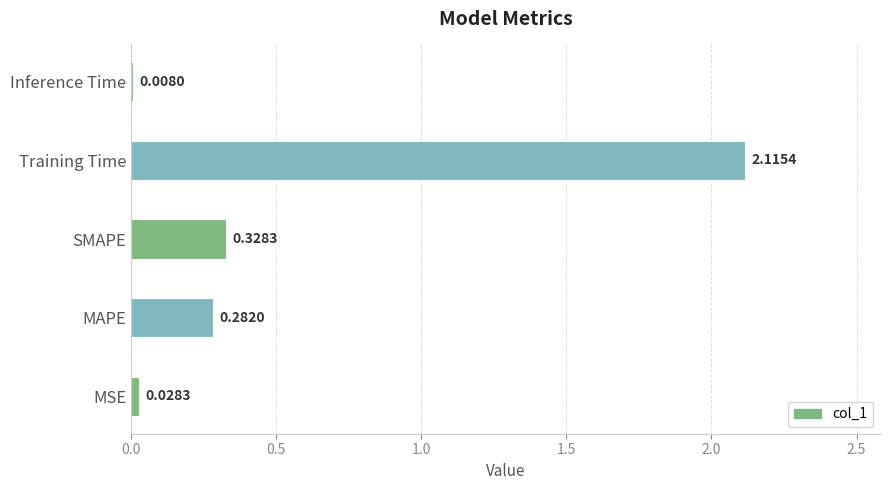

Between Inference Time and MAPE, which is larger?

MAPE